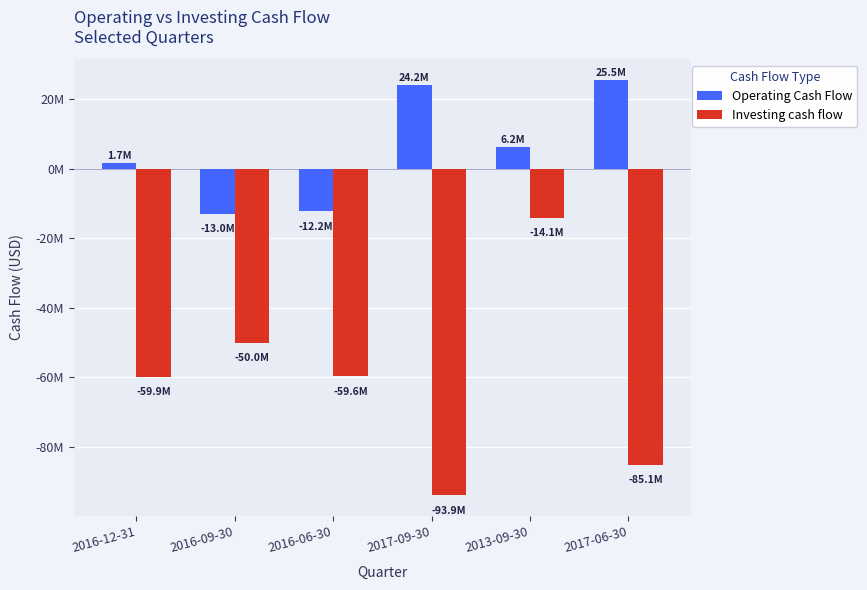

At which category is the sum across all series the highest?

2013-09-30